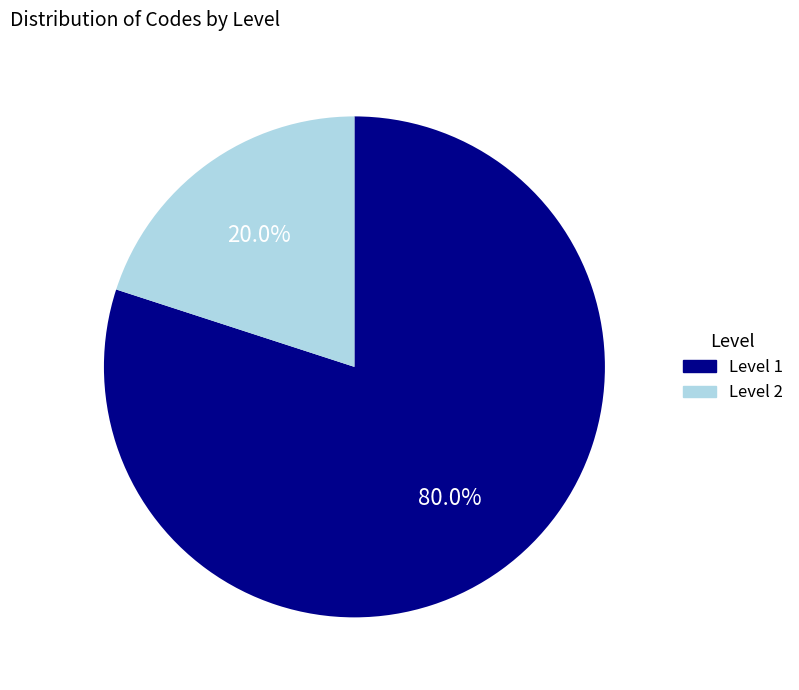

Is there any slice that represents more than half of the pie?

Yes